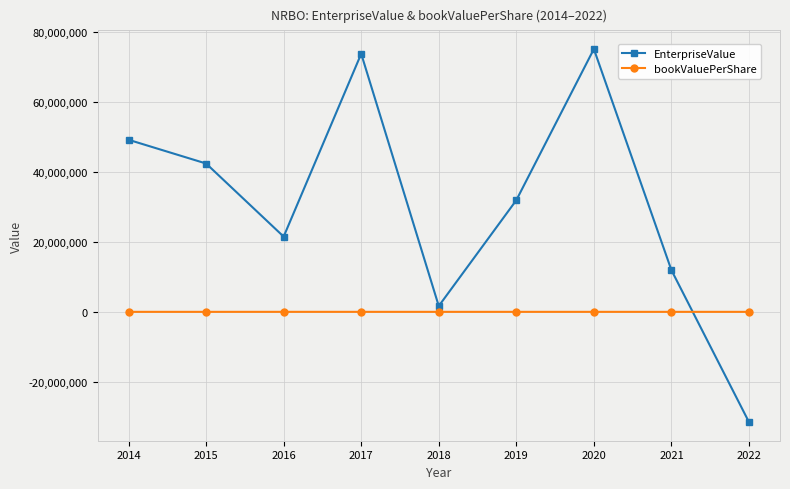

After their last crossing, which series has the higher values: EnterpriseValue or bookValuePerShare?

bookValuePerShare